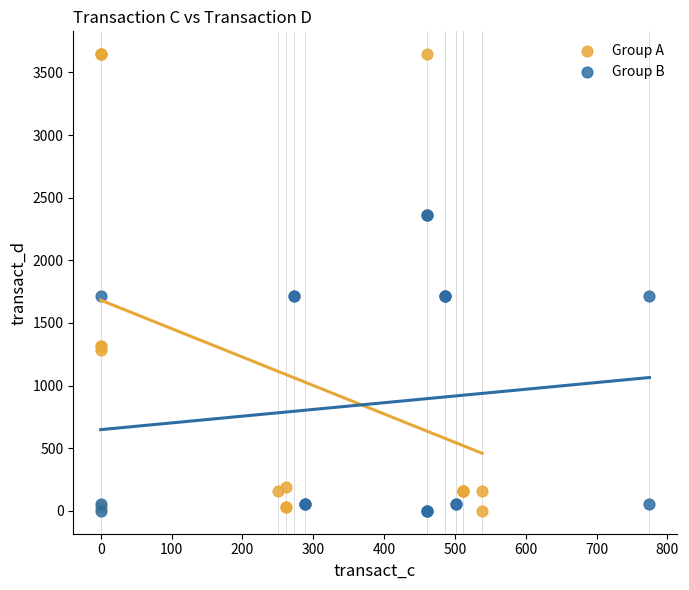

Which series has the largest Y range (max minus min)?

Group A